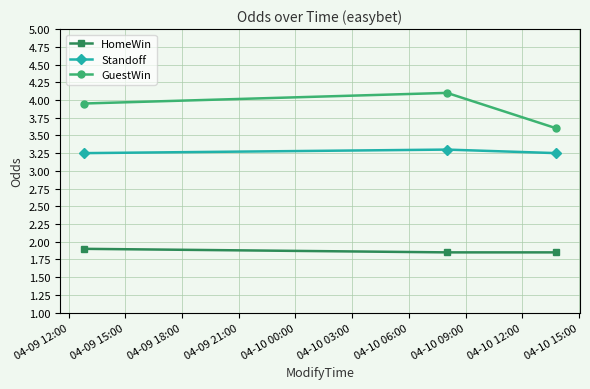

What is the greatest value displayed?

4.1